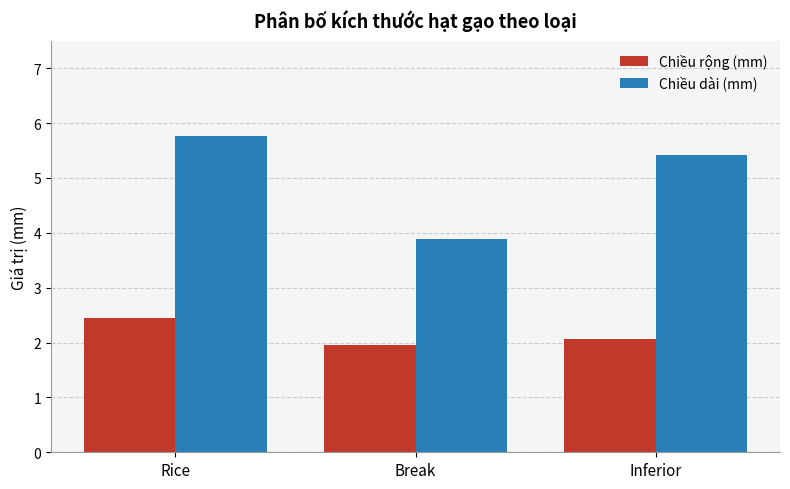

How many Chiều rộng (mm) values are between 1 and 2?

1